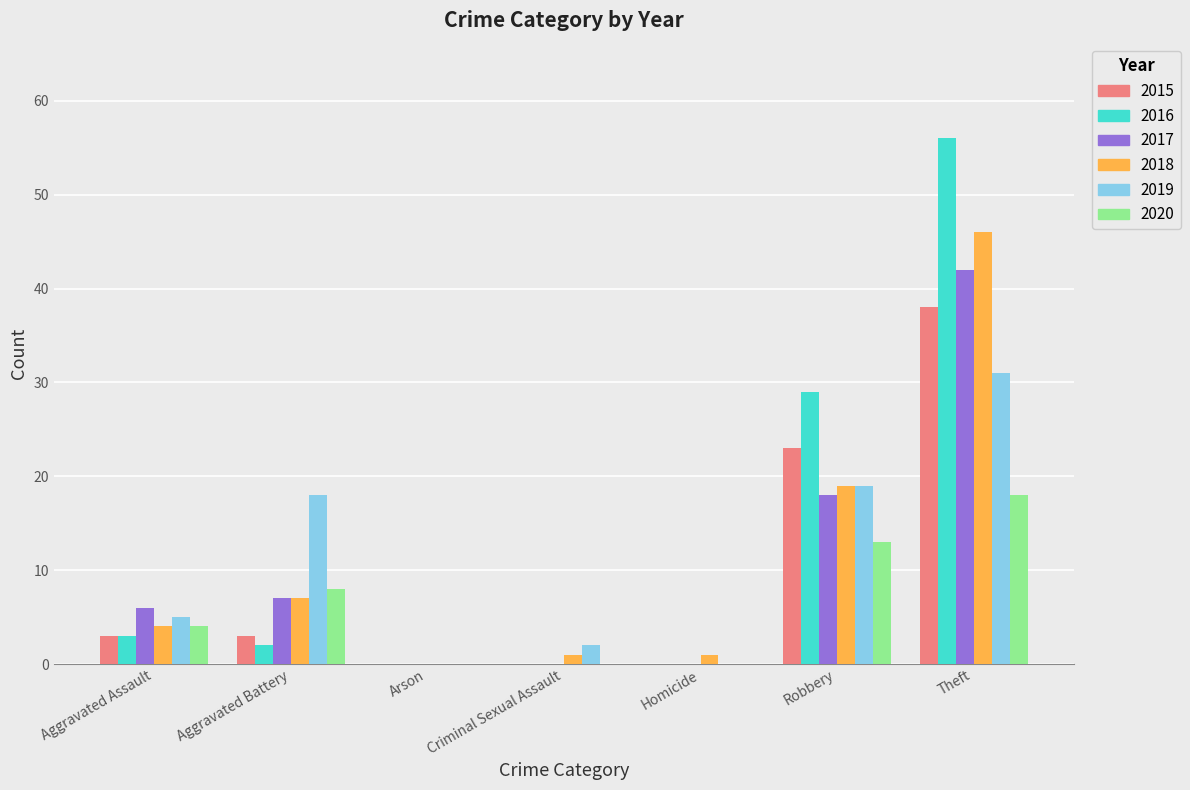

What is the average value of the 2019 series?

11